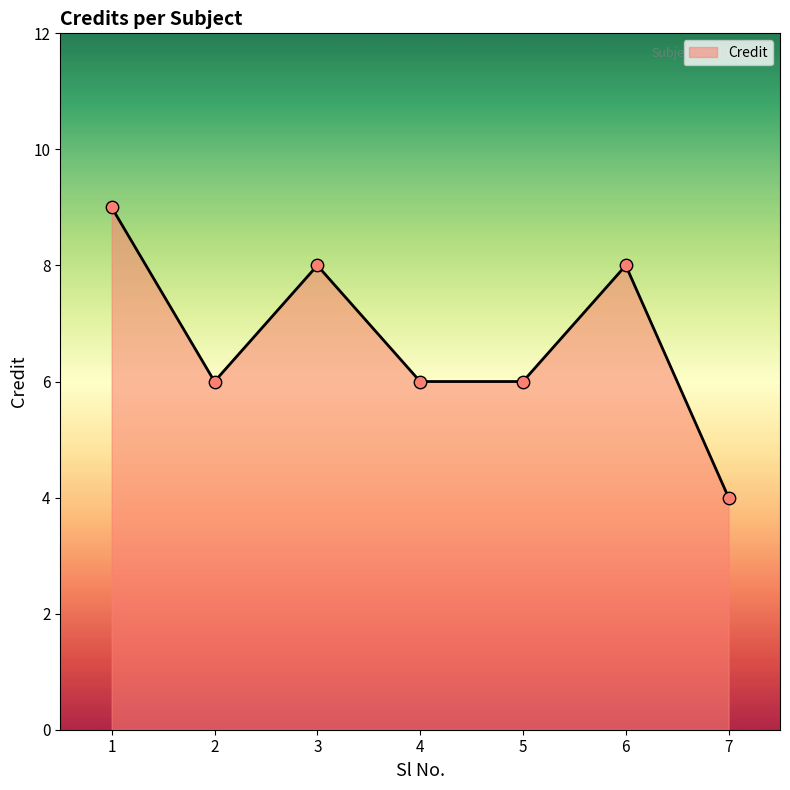

What is the change in value from 5 to 6?

+2